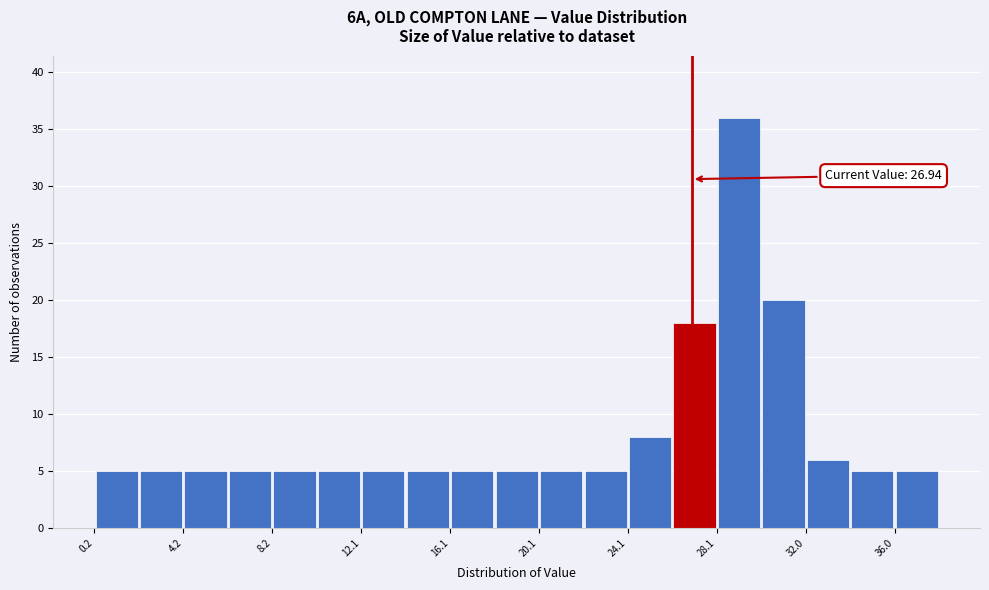

Around what value on the x-axis is the tallest bar? Give the approximate position of its centre, as read against the axis.

29.0